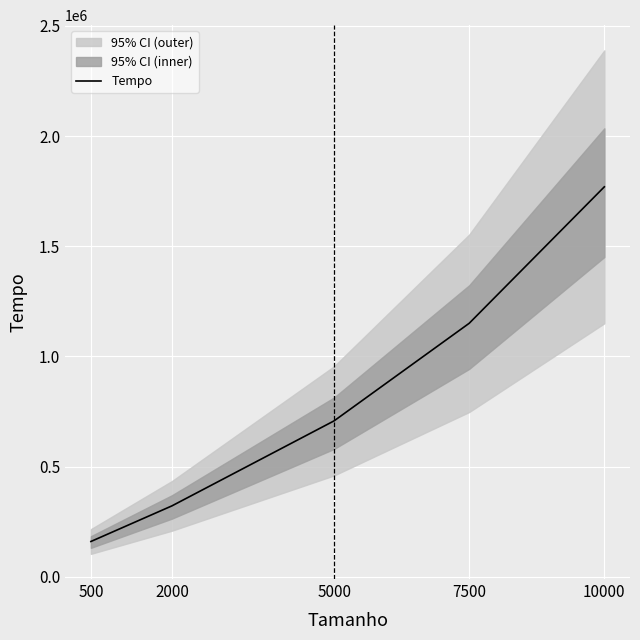

How many data points are less than 707800?

2